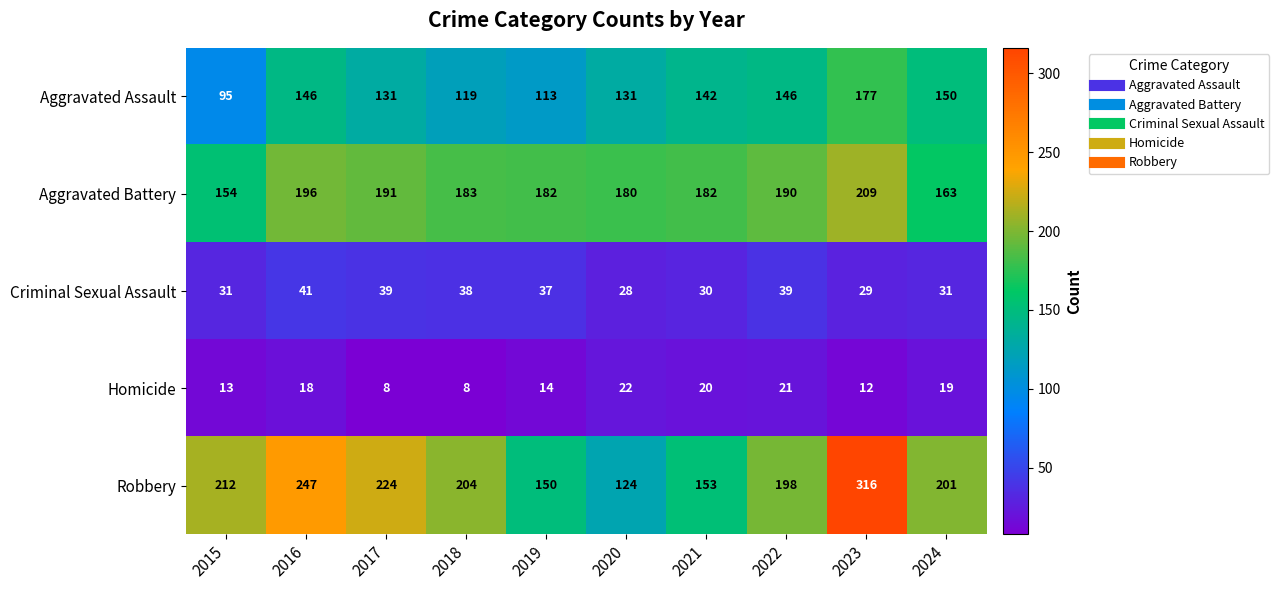

Where is Homicide nearest to the value 15?

2019